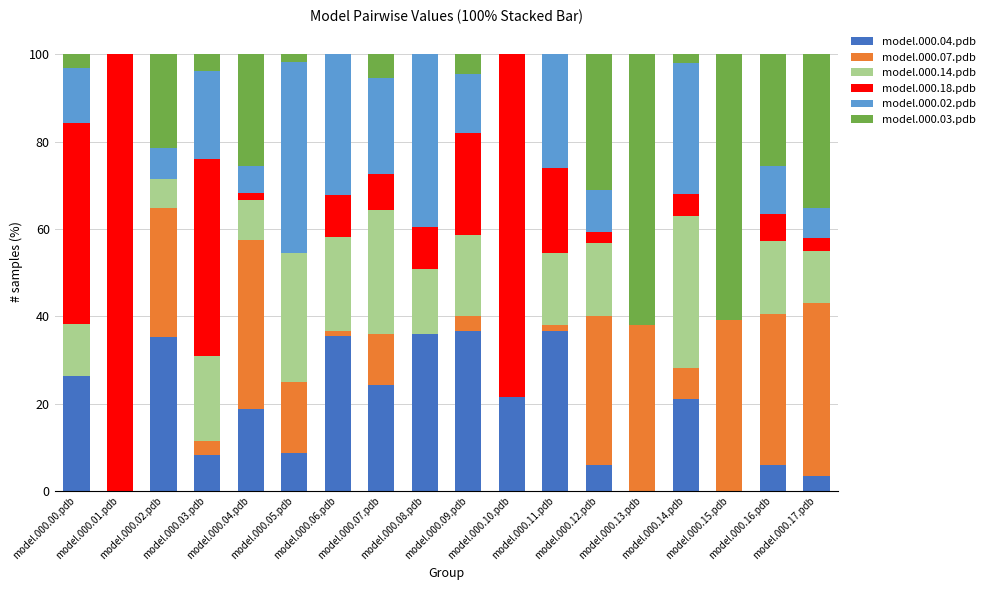

What is the label of the 17th bar from the left?

model.000.16.pdb